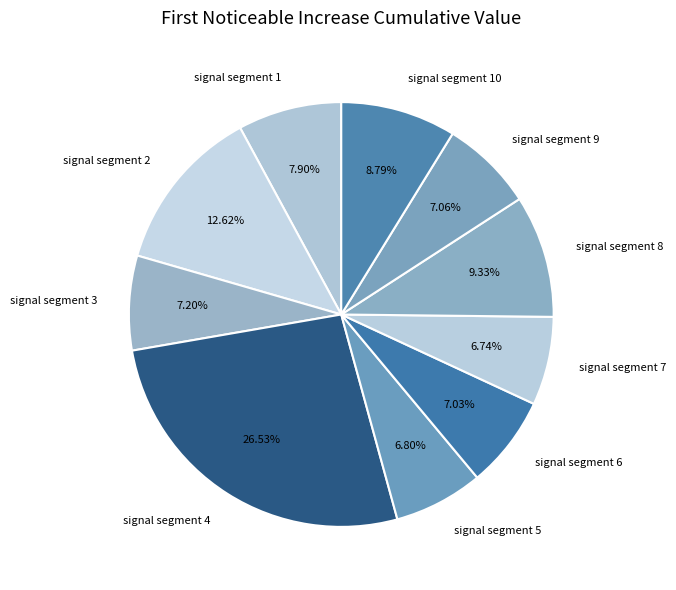

To the nearest percent, what portion does signal segment 8 represent?

9%